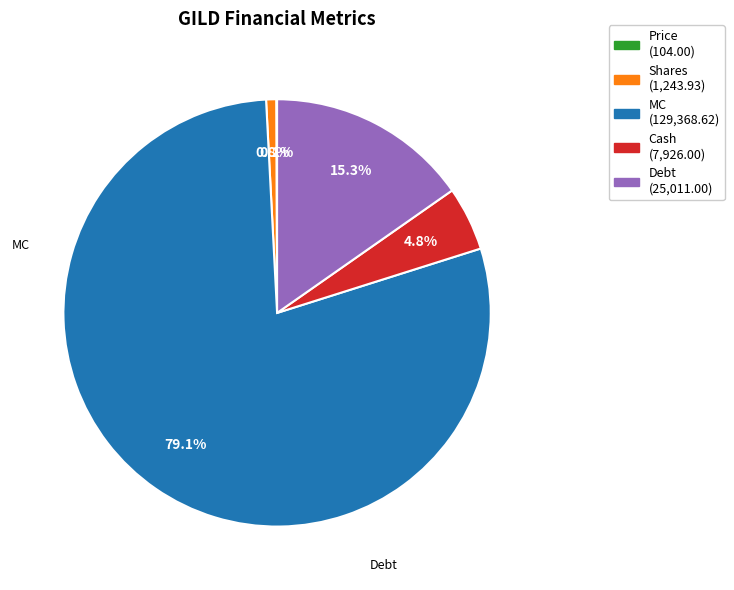

What is the total percentage of Debt (25,011.00) and Cash (7,926.00)?

20.1%